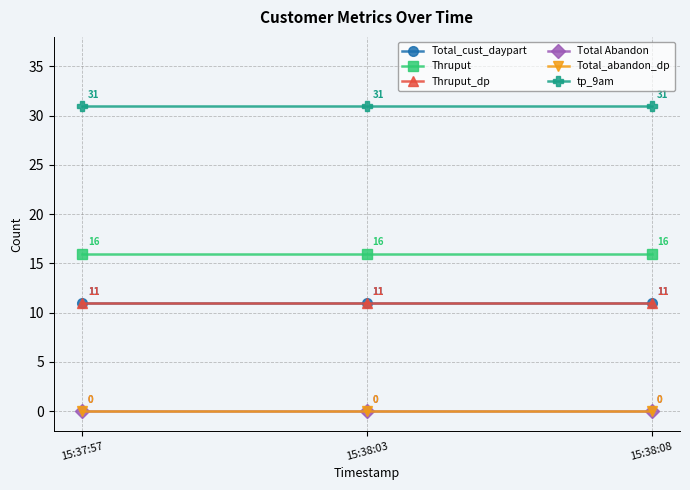

Reading left to right, extract all data points from this chart.

Total_cust_daypart: 11	11	11
Thruput: 16	16	16
Thruput_dp: 11	11	11
Total Abandon: 0	0	0
Total_abandon_dp: 0	0	0
tp_9am: 31	31	31